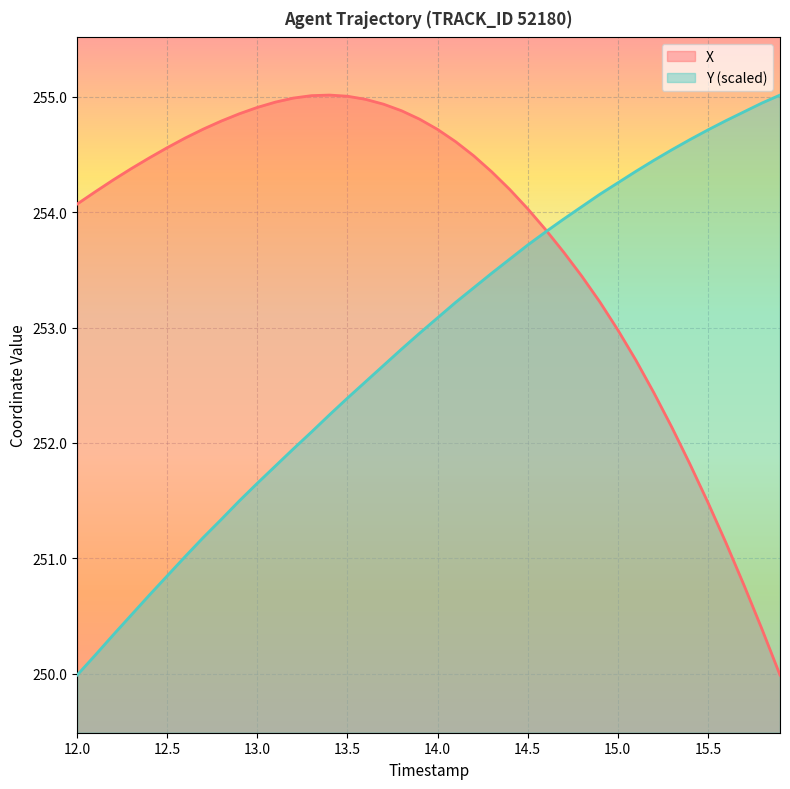

Reading left to right, list all the values displayed in this chart.

X: 254.1	254.2	254.3	254.4	254.5	254.6	254.6	254.7	254.8	254.9	254.9	255.0	255.0	255.0	255.0	255.0	255.0	254.9	254.9	254.8	254.7	254.6	254.5	254.4	254.2	254.0	253.8	253.7	253.4	253.2	253.0	252.7	252.4	252.1	251.8	251.5	251.1	250.8	250.4	250.0
Y: 250.0	250.2	250.3	250.5	250.7	250.8	251.0	251.2	251.3	251.5	251.7	251.8	251.9	252.1	252.2	252.4	252.5	252.7	252.8	253.0	253.1	253.2	253.3	253.5	253.6	253.7	253.8	253.9	254.0	254.2	254.3	254.4	254.4	254.5	254.6	254.7	254.8	254.9	254.9	255.0